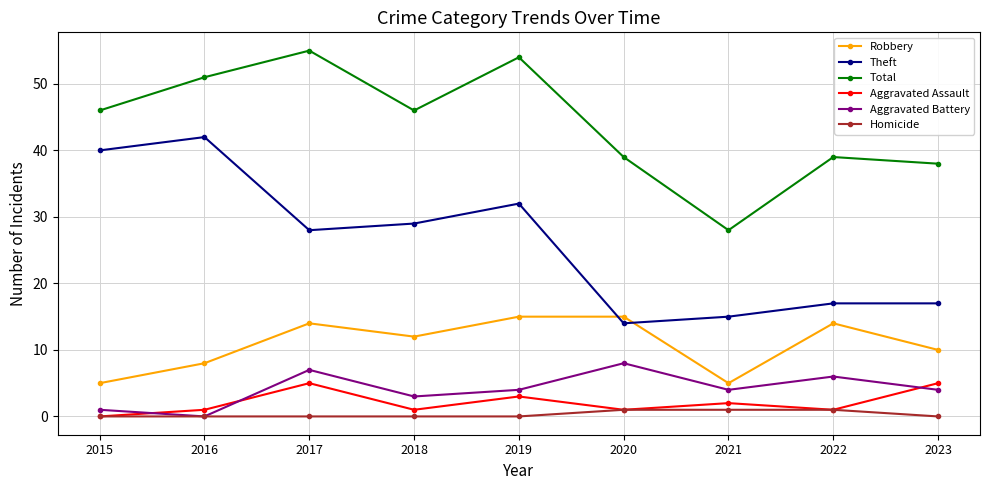

What is the greatest value displayed?

55